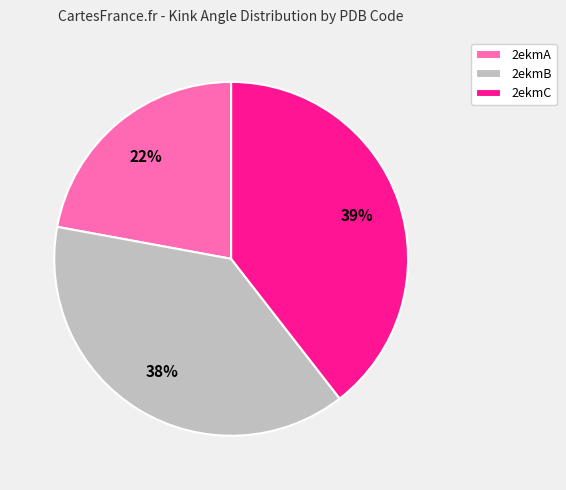

Count the number of slices in the pie.

3